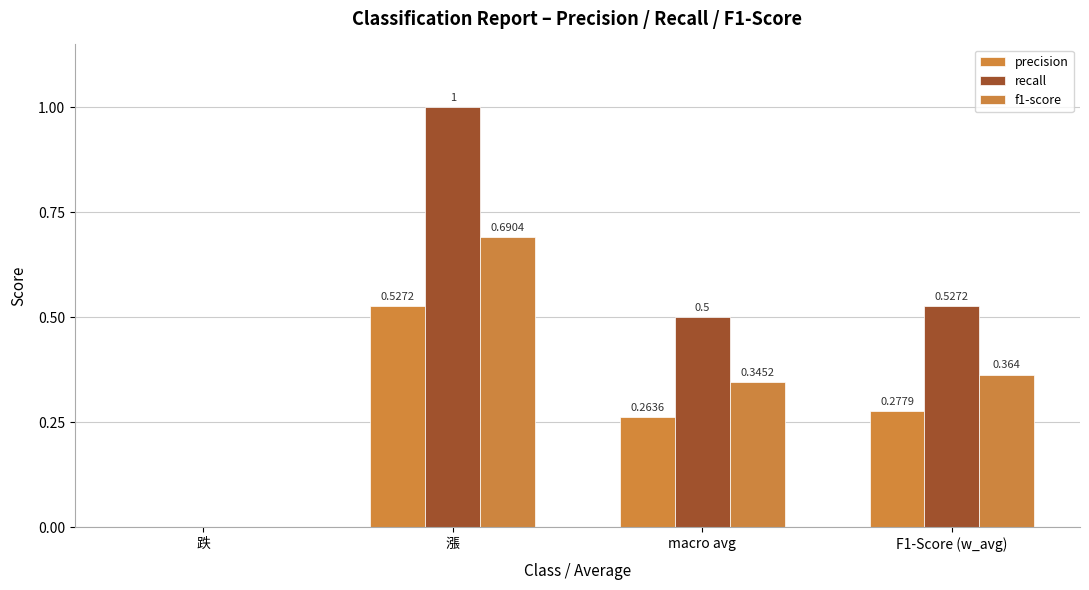

Rank the categories by recall value from lowest to highest.

跌, macro avg, F1-Score (w_avg), 漲